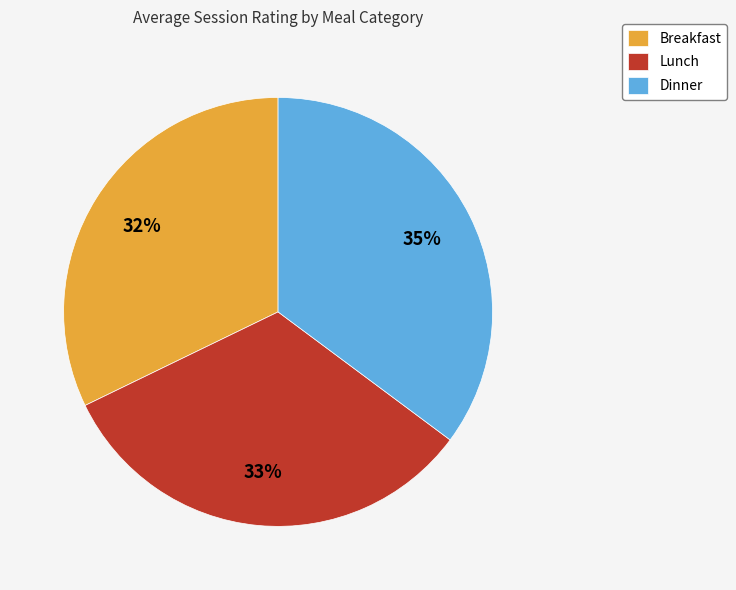

To the nearest percent, what is the combined percentage of Breakfast and Lunch?

65%